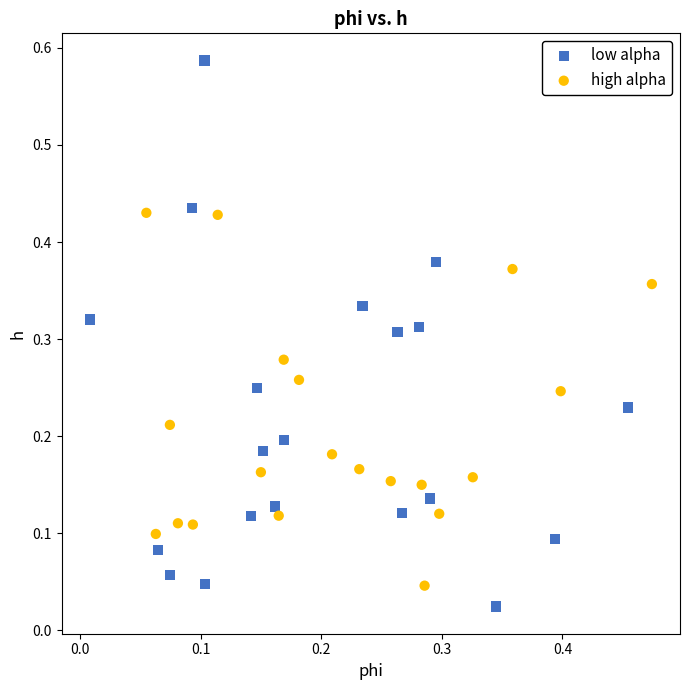

What are all the series names shown in the legend?

low alpha, high alpha